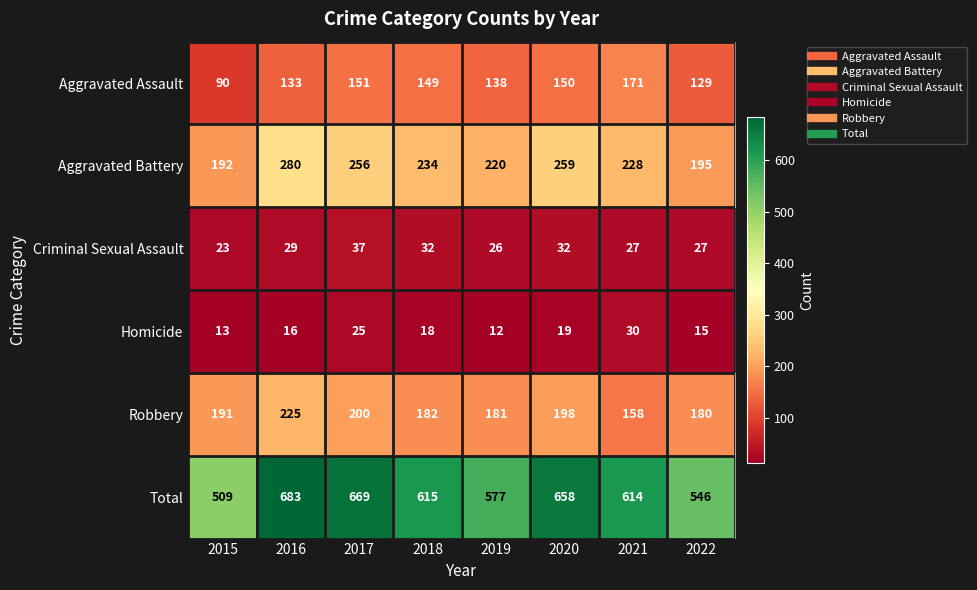

The Aggravated Assault series shows 33 at 2020. True or false?

False